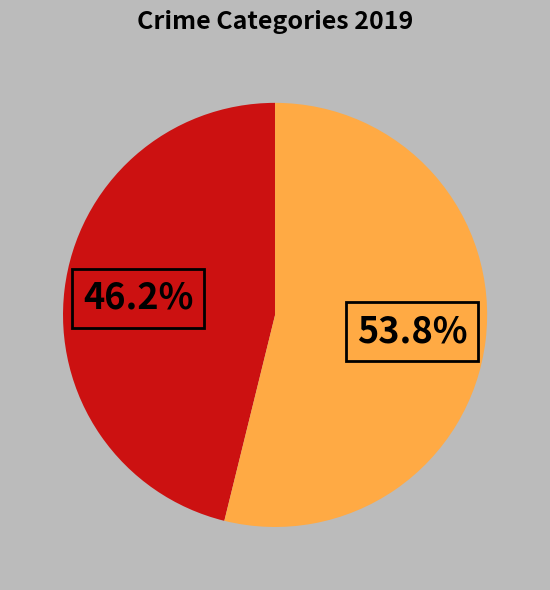

Is there a majority slice in this chart?

Yes